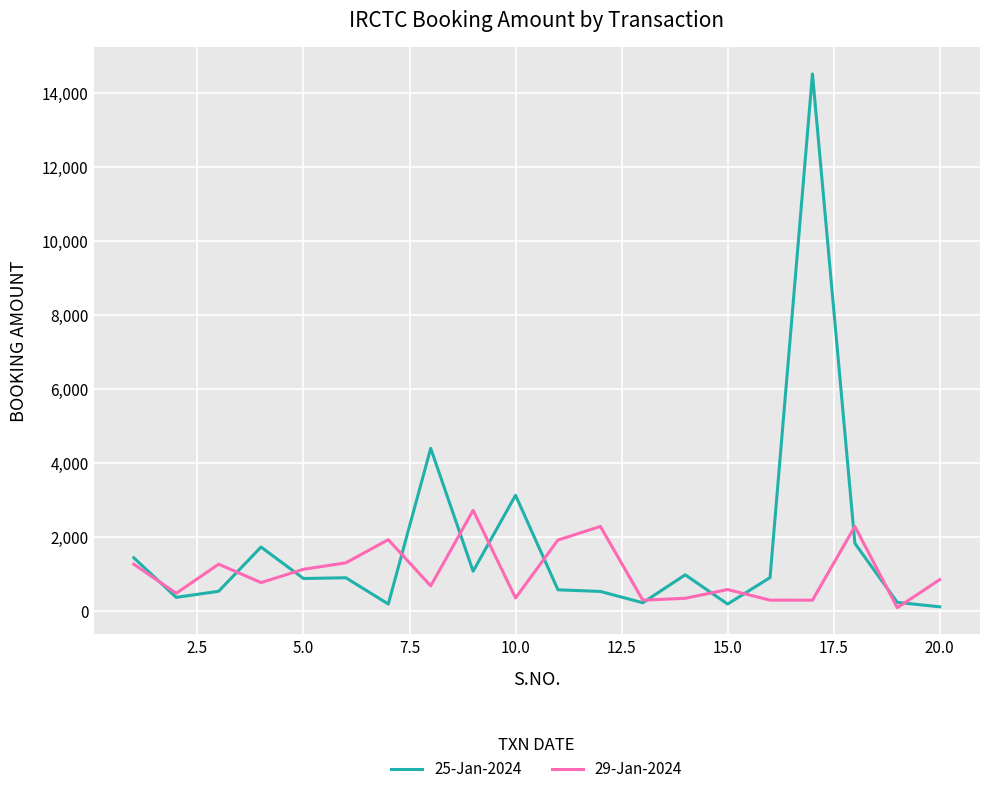

Which series has the largest total across all categories?

25-Jan-2024